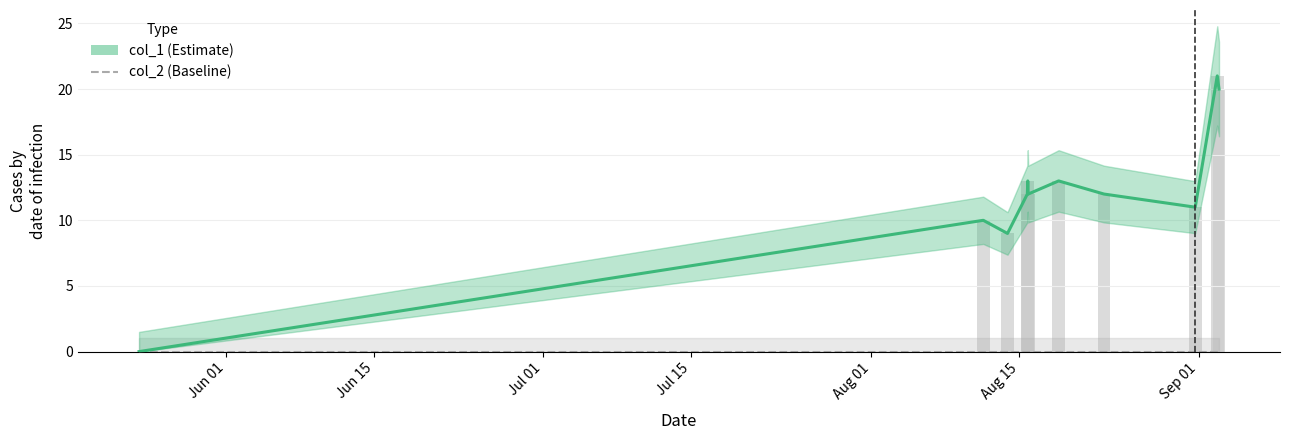

What is the value of the 11th bar from the left?

20